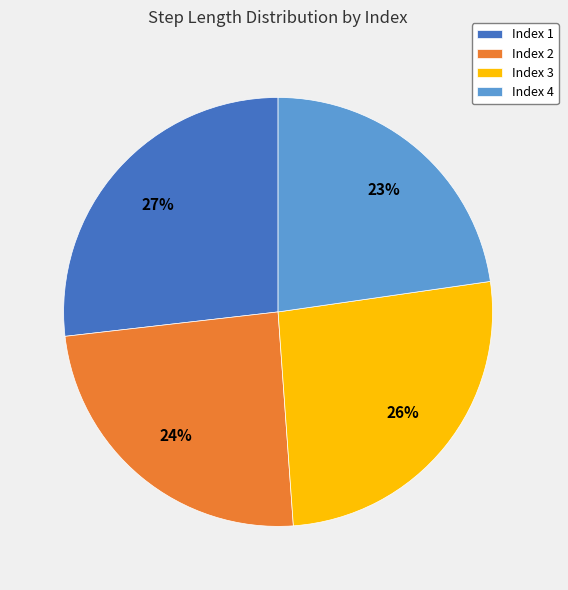

Combined, do Index 4 and Index 2 account for over 50%?

No